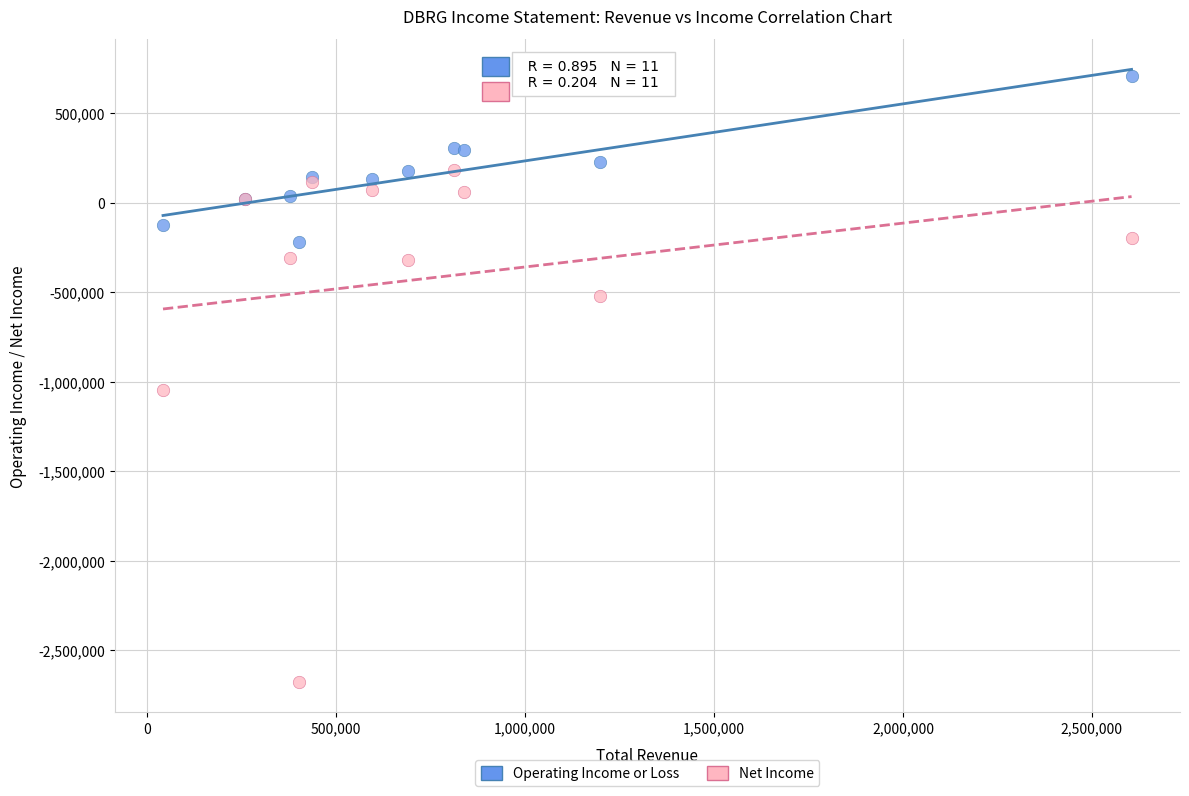

Which series reaches the maximum Y coordinate?

Operating Income or Loss